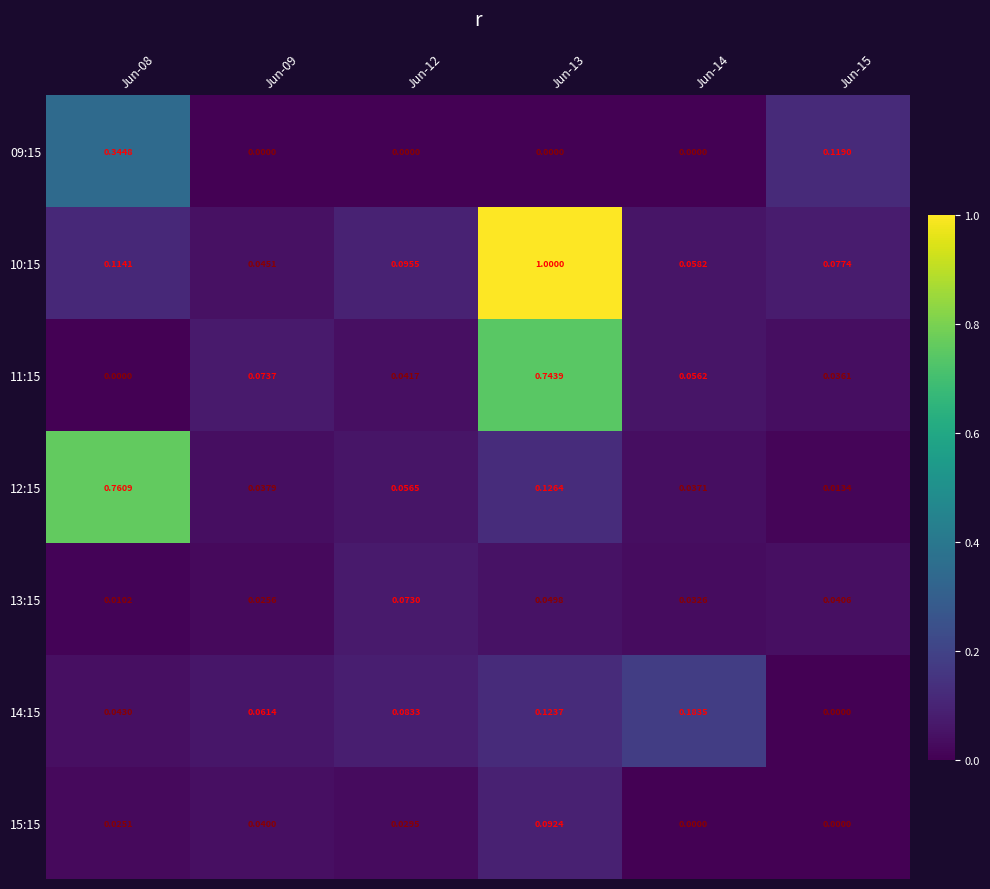

Is the value of 10:15 at Jun-08 greater than the value of 13:15 at Jun-15?

Yes